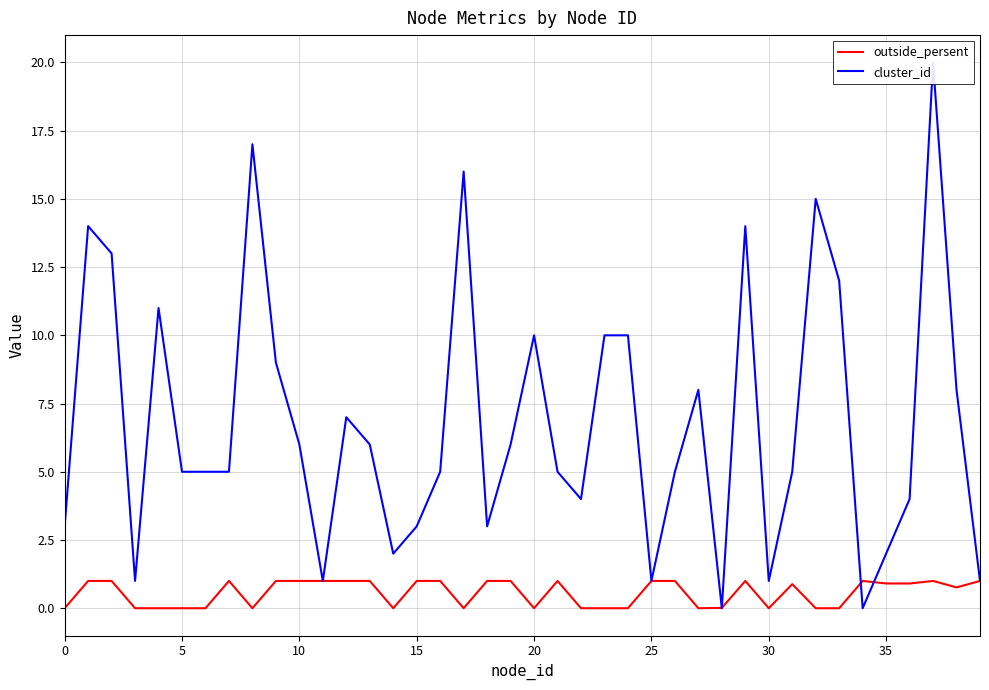

What is the label of the 26th point from the left?

25